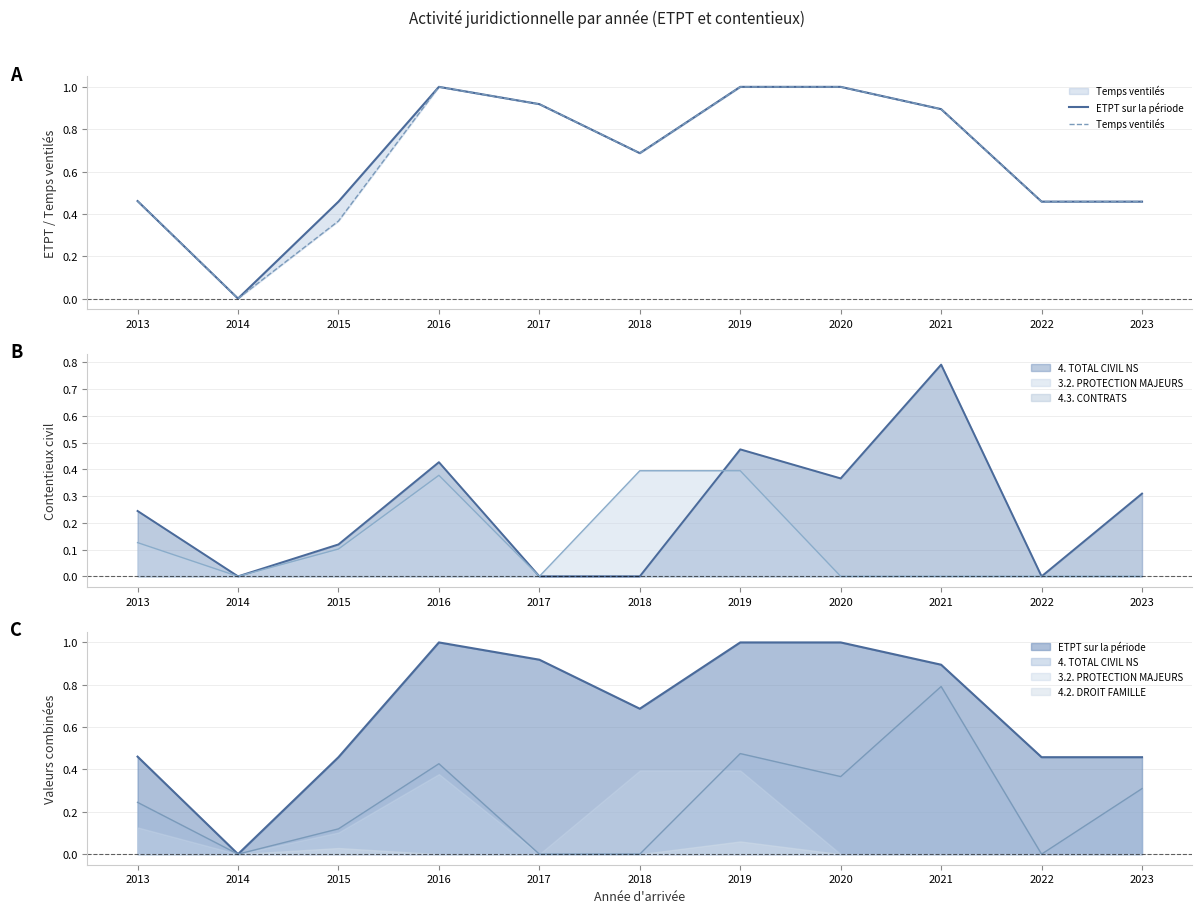

Rank the series by their average value, from lowest to highest.

Temps ventilés, ETPT sur la période